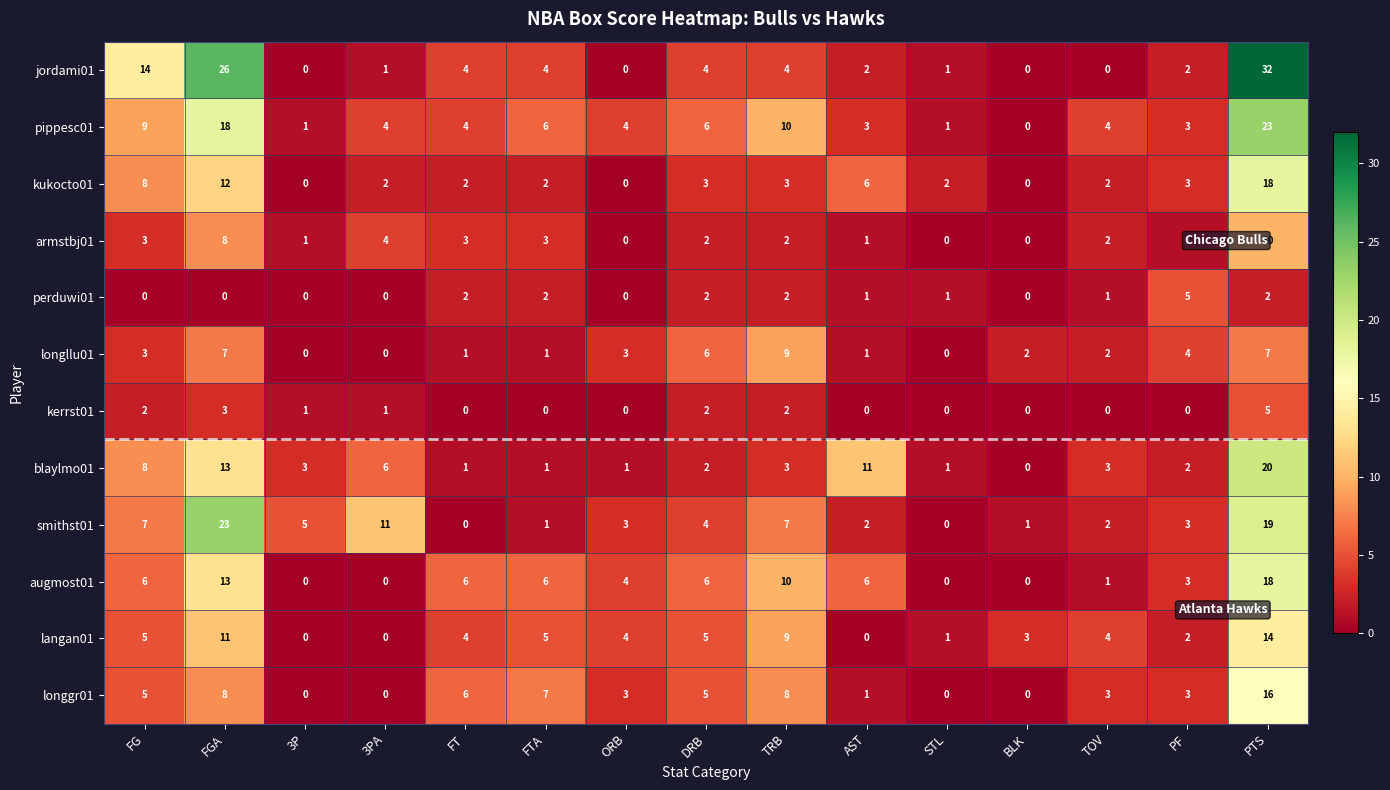

The value of kerrst01 at FTA is 3. True or false?

False